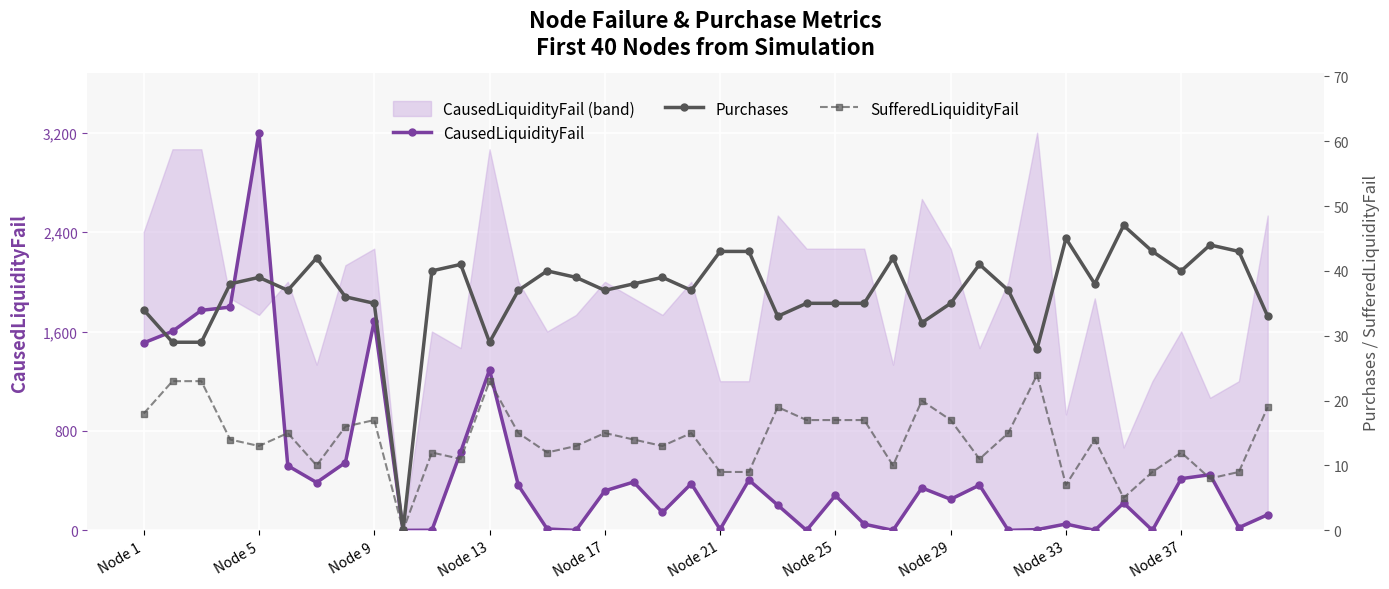

At how many categories does at least one series exceed 1965?

1